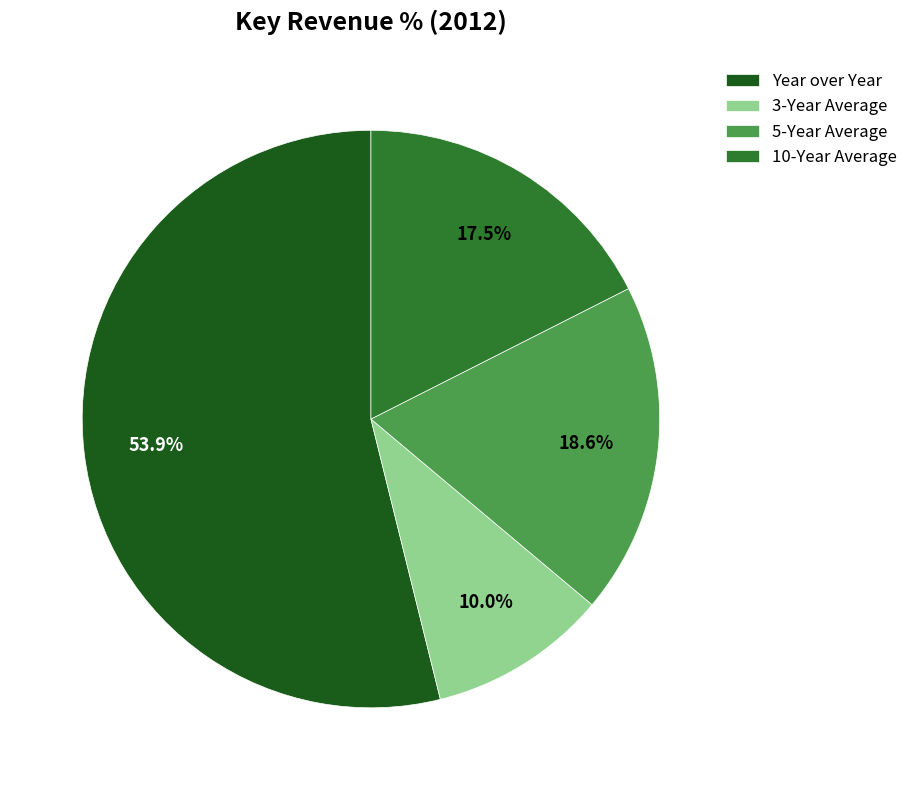

Does 10-Year Average account for over 50% of the chart?

No